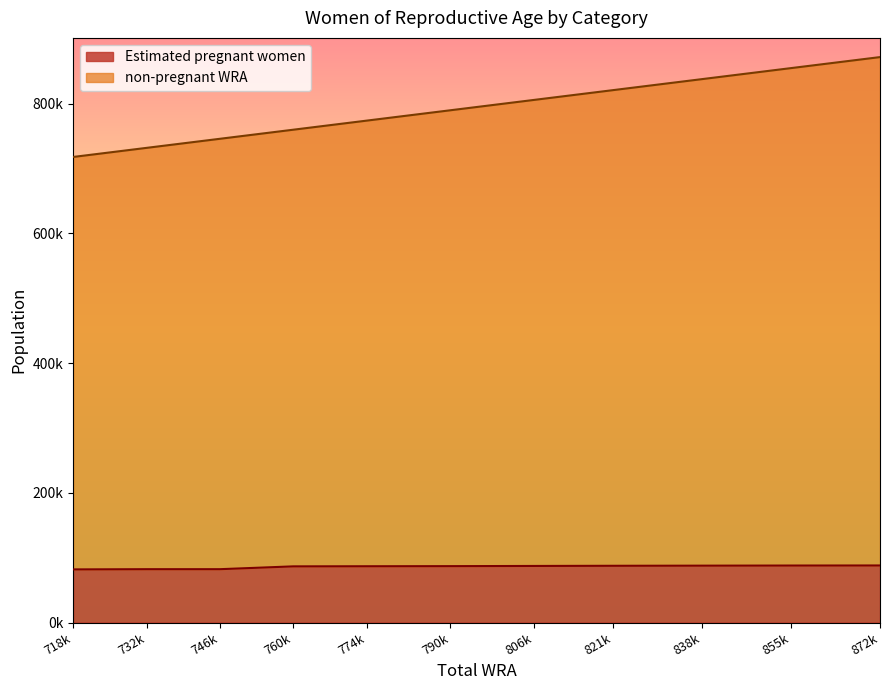

True or false: non-pregnant WRA and Estimated pregnant women intersect in this chart.

False